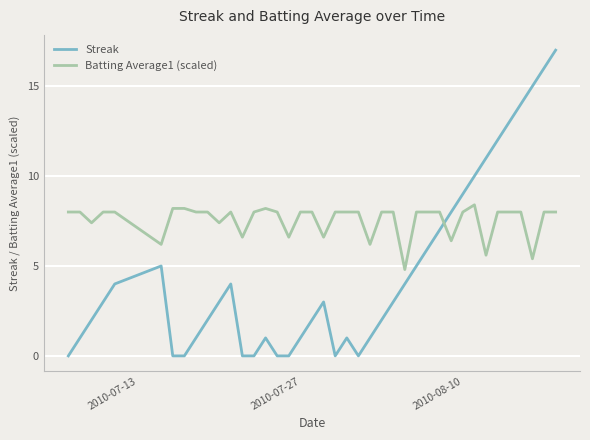

How many lines are shown in the chart?

2